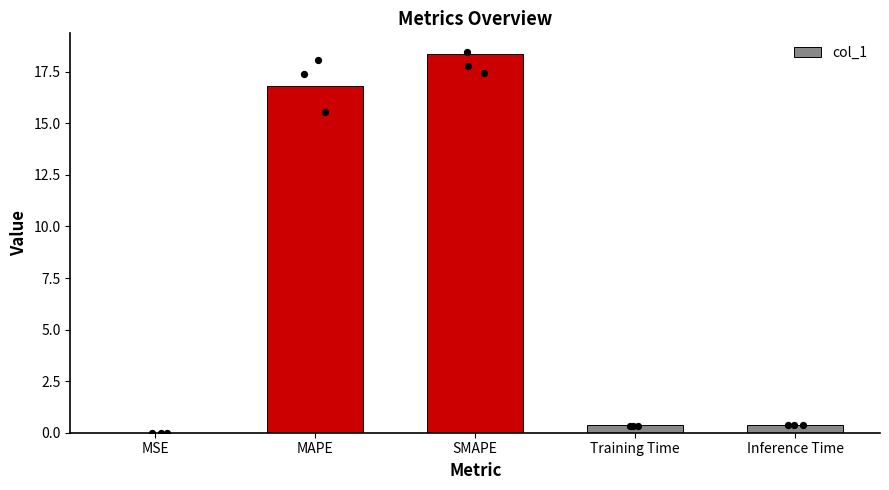

Which has a higher value, MSE or MAPE?

MAPE